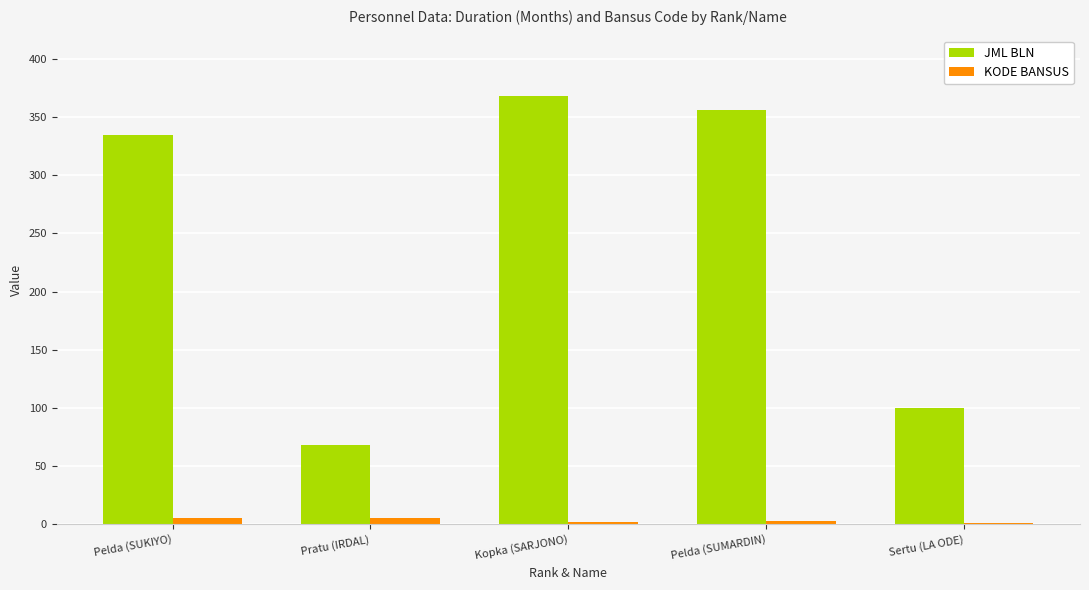

The JML BLN series shows 138 at Sertu (LA ODE). True or false?

False